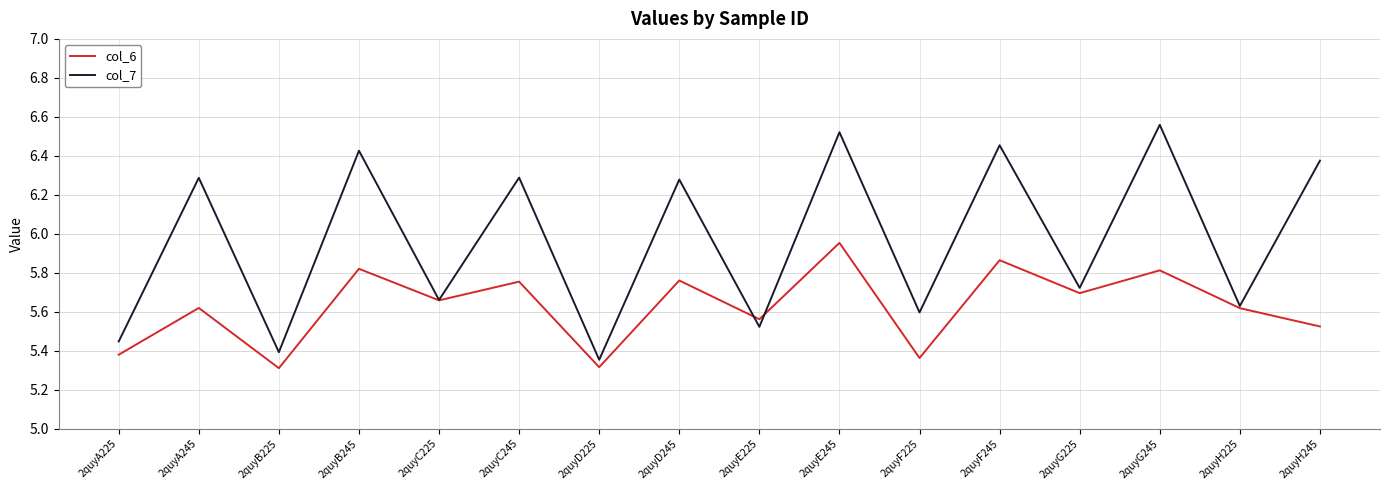

What is the sum of the col_7 values at 2quyB245 and 2quyD225?

11.8